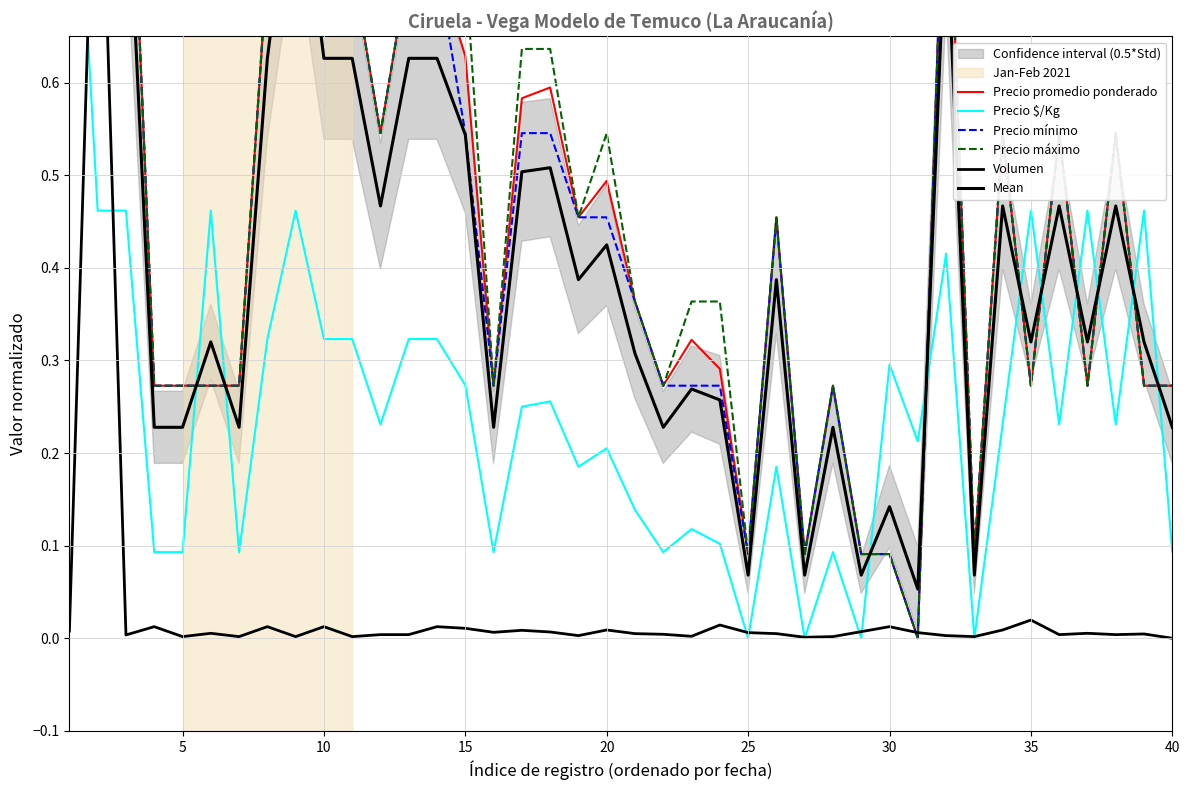

The Precio máximo series shows 0.5 at 20. True or false?

True